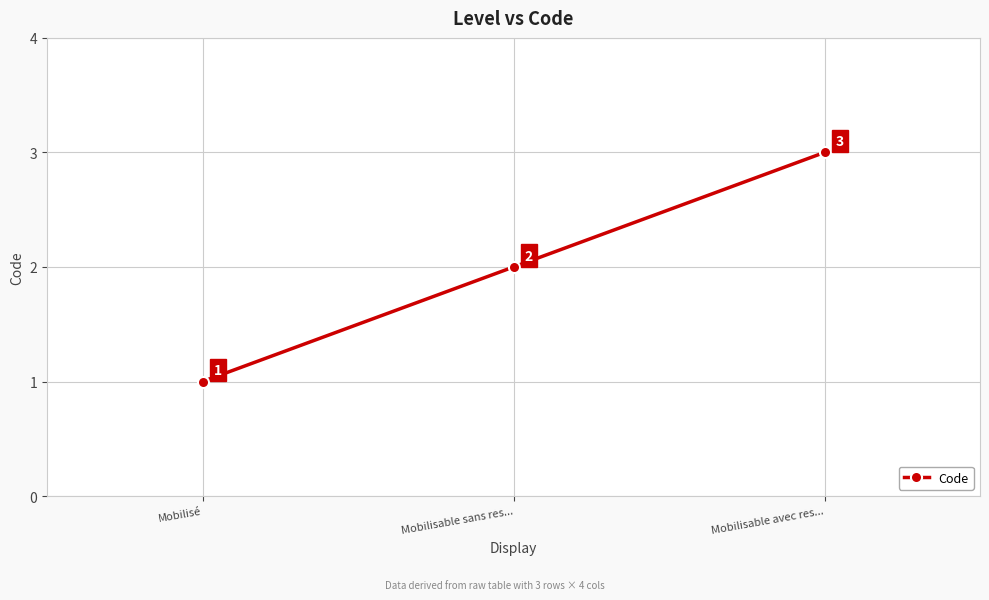

What is the sum of all values?

6